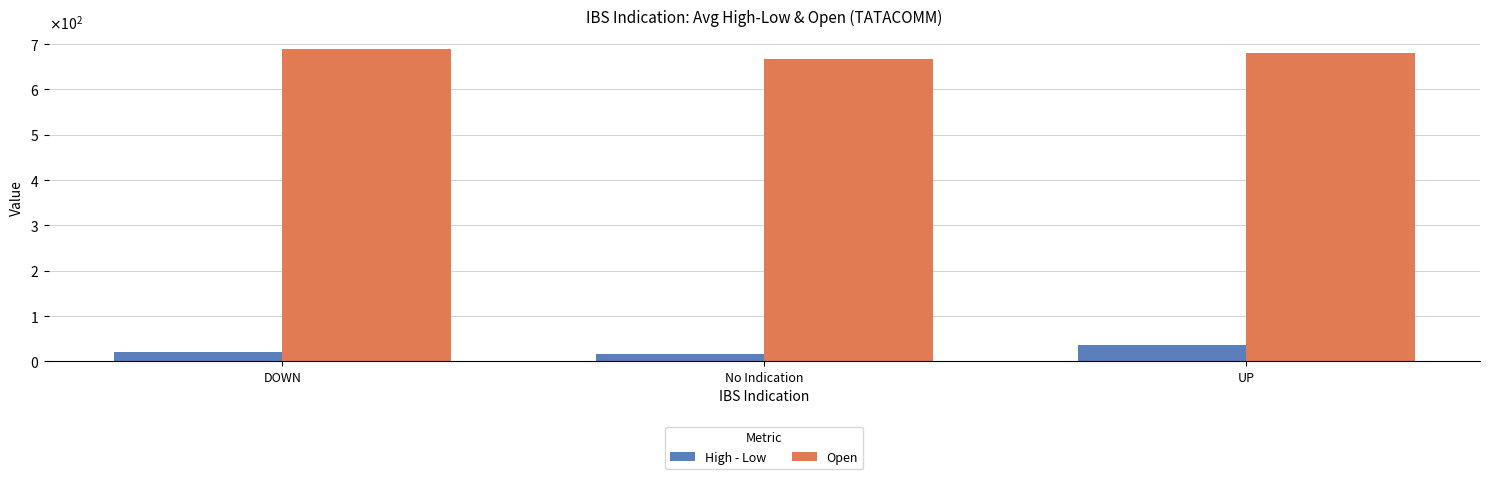

What are all the series names shown in the legend?

High - Low, Open